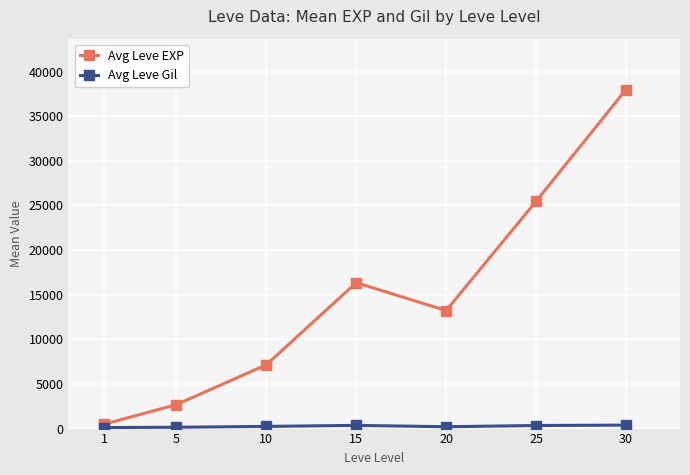

How many interior local peaks does the Avg Leve EXP series have?

1